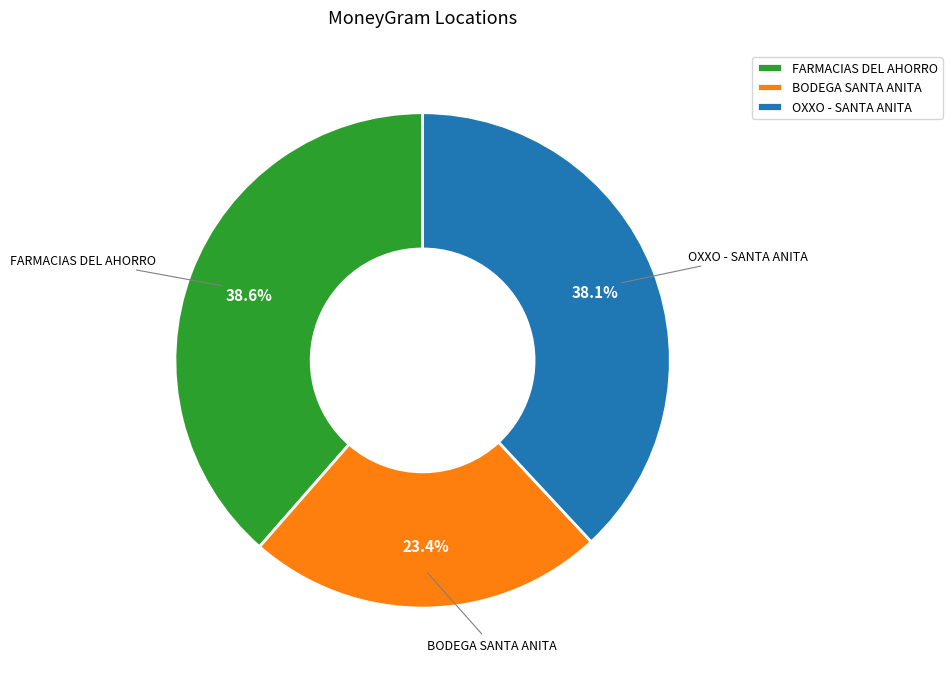

Count the number of slices in the pie.

3